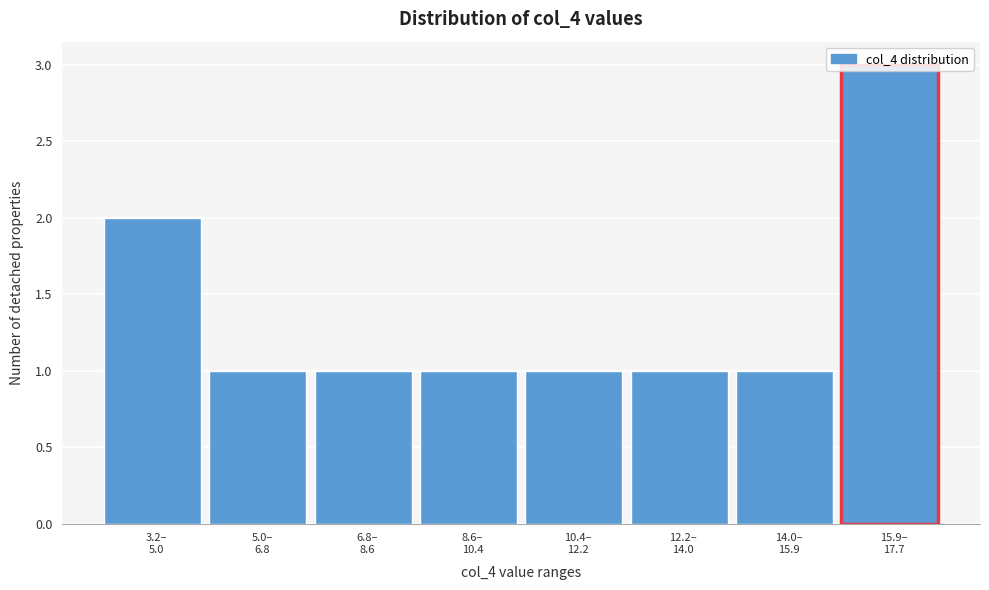

What is the value of the 5th bar from the left?

1